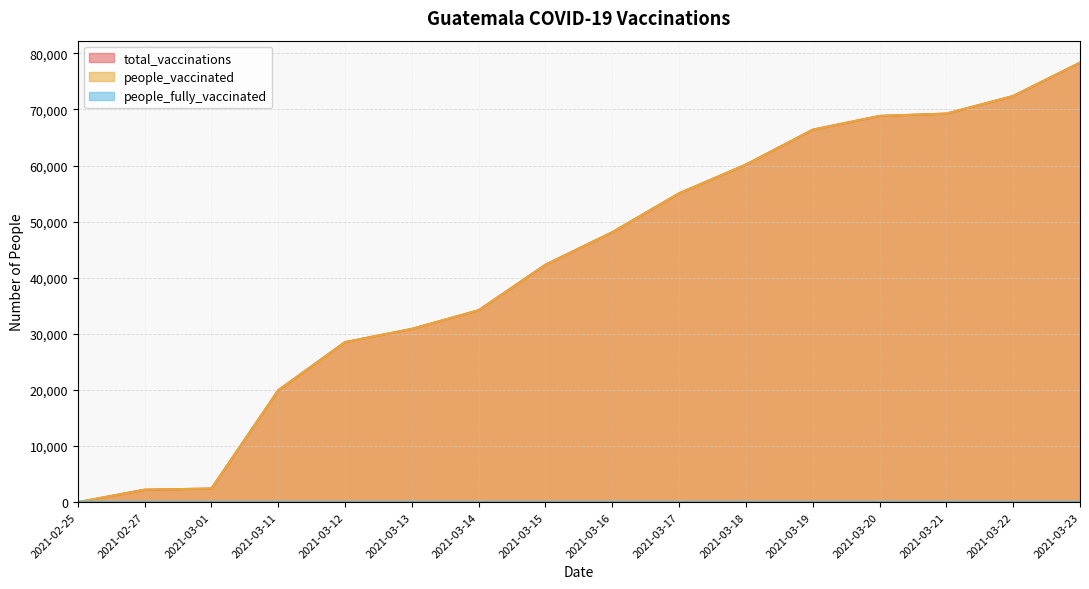

Is it true that total_vaccinations equals 1215 at 2021-02-27?

False